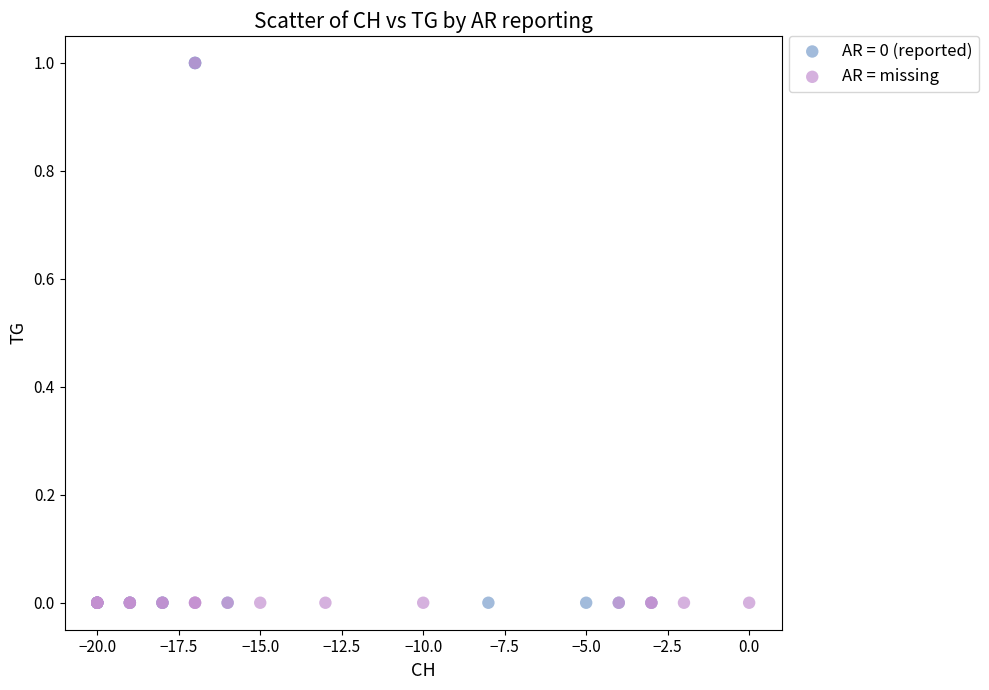

What are all the series names shown in the legend?

AR = 0 (reported), AR = missing